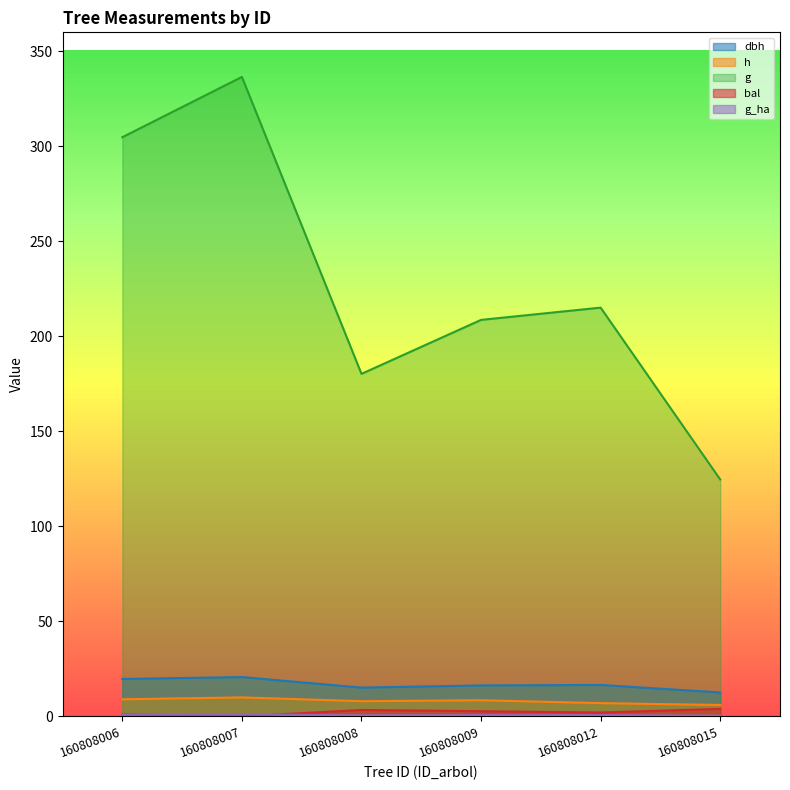

What is the total value across all series at 160808007?

368.3